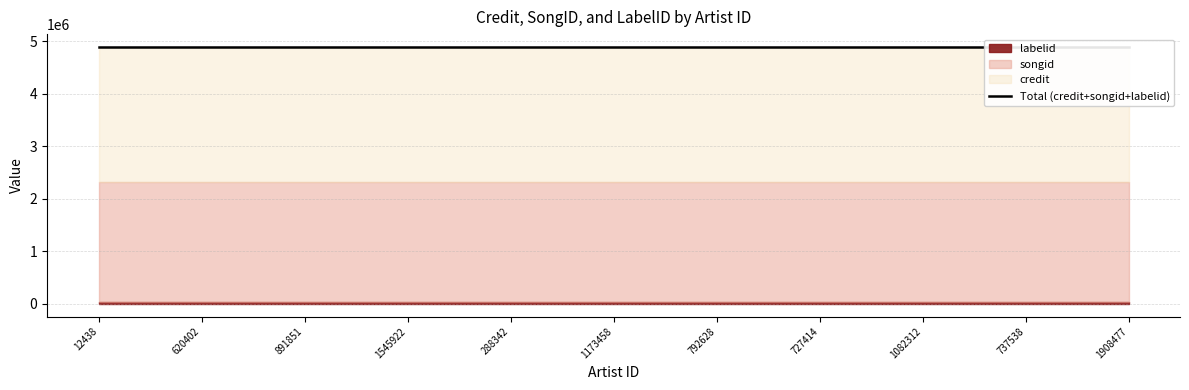

True or false: songid and labelid intersect in this chart.

False